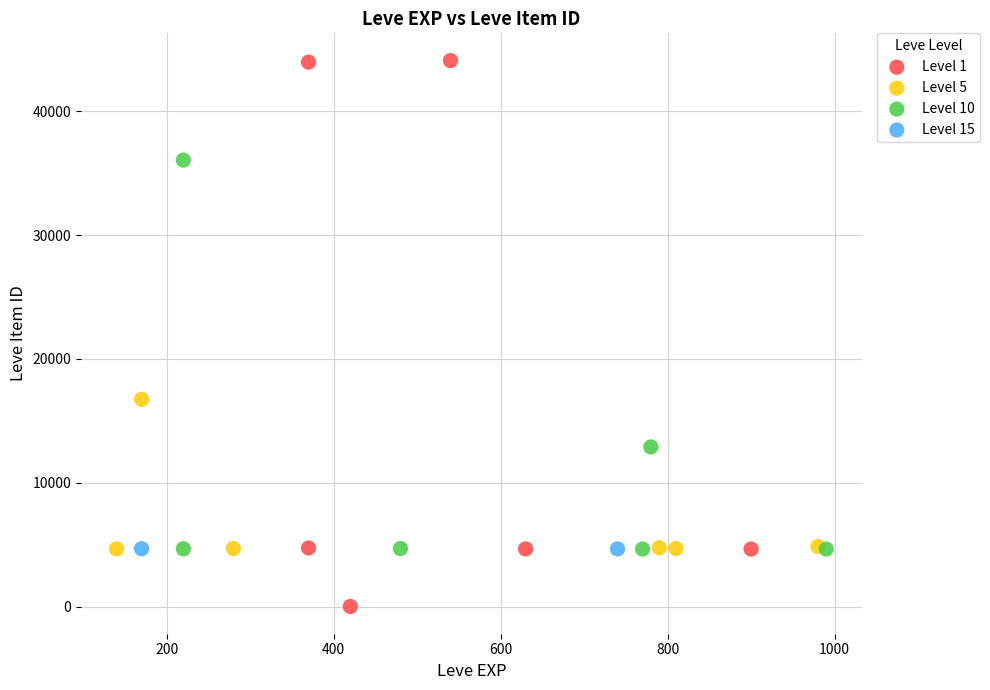

Which series has the largest Y range (max minus min)?

Level 1